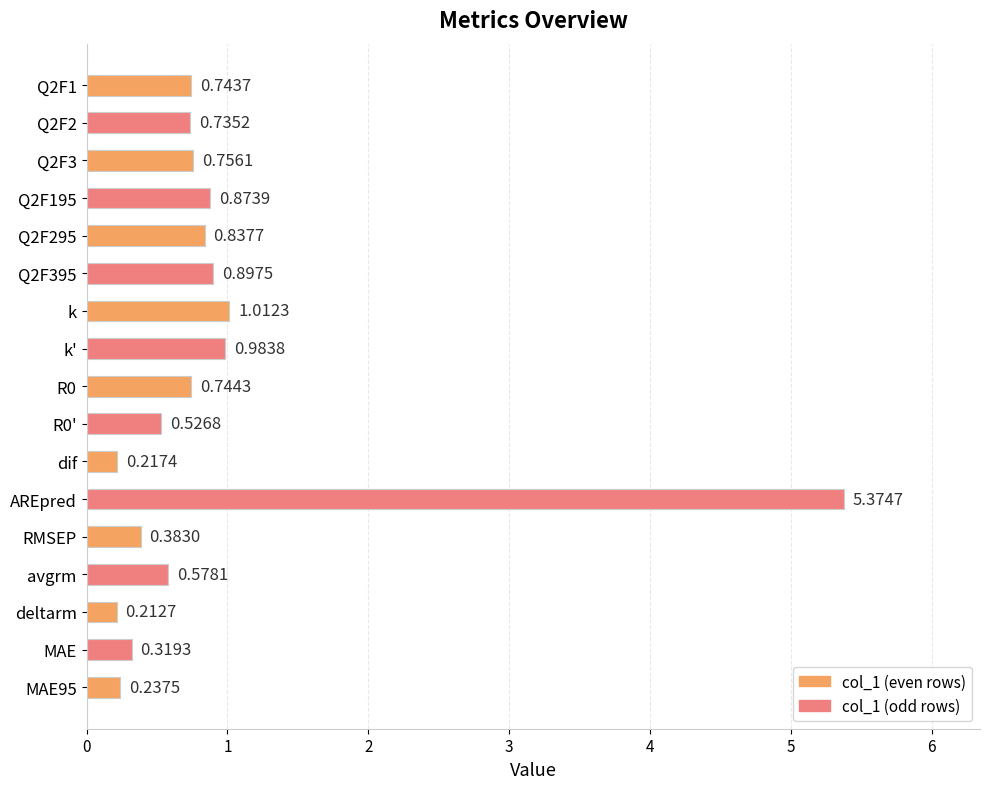

Which has a higher value, deltarm or Q2F295?

Q2F295